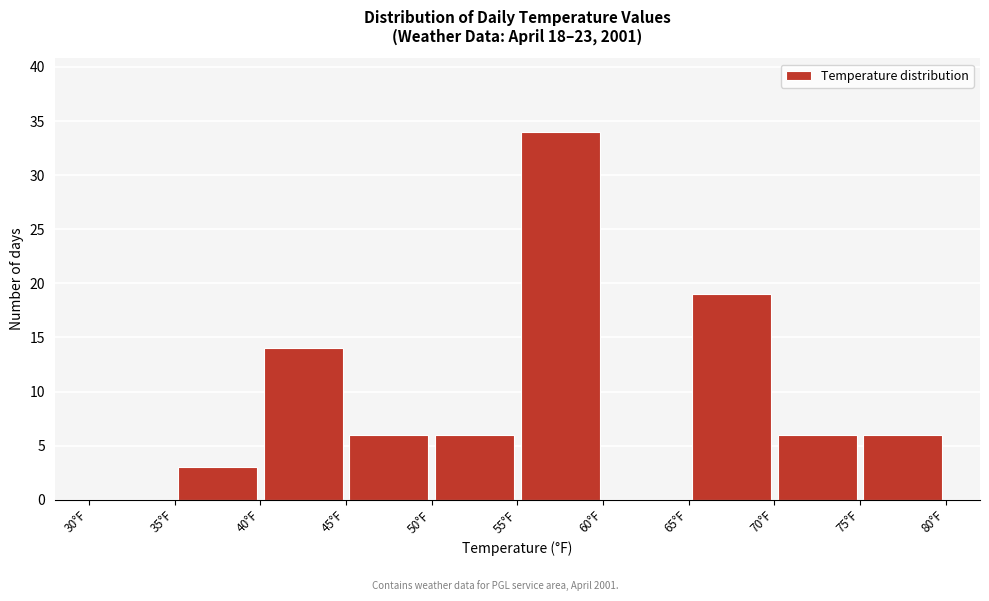

Reading left to right, list every bar in this chart as the range it spans on the x-axis followed by its height. The values are not printed on the chart, so give them approximately, as read against the axis.

30 to 35: 0
35 to 40: 3
40 to 45: 14
45 to 50: 6
50 to 55: 6
55 to 60: 34
60 to 65: 0
65 to 70: 19
70 to 75: 6
75 to 80: 6